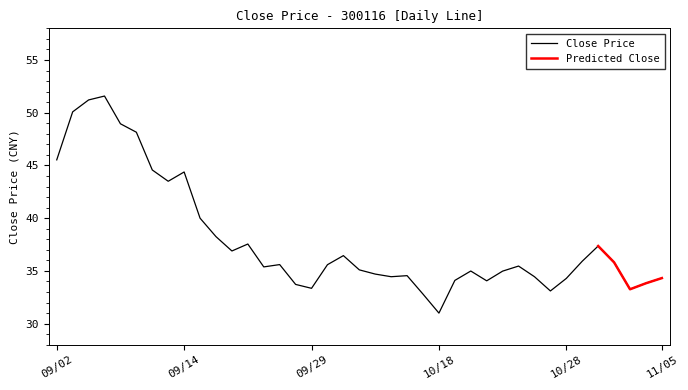

How many values are below 35?

17